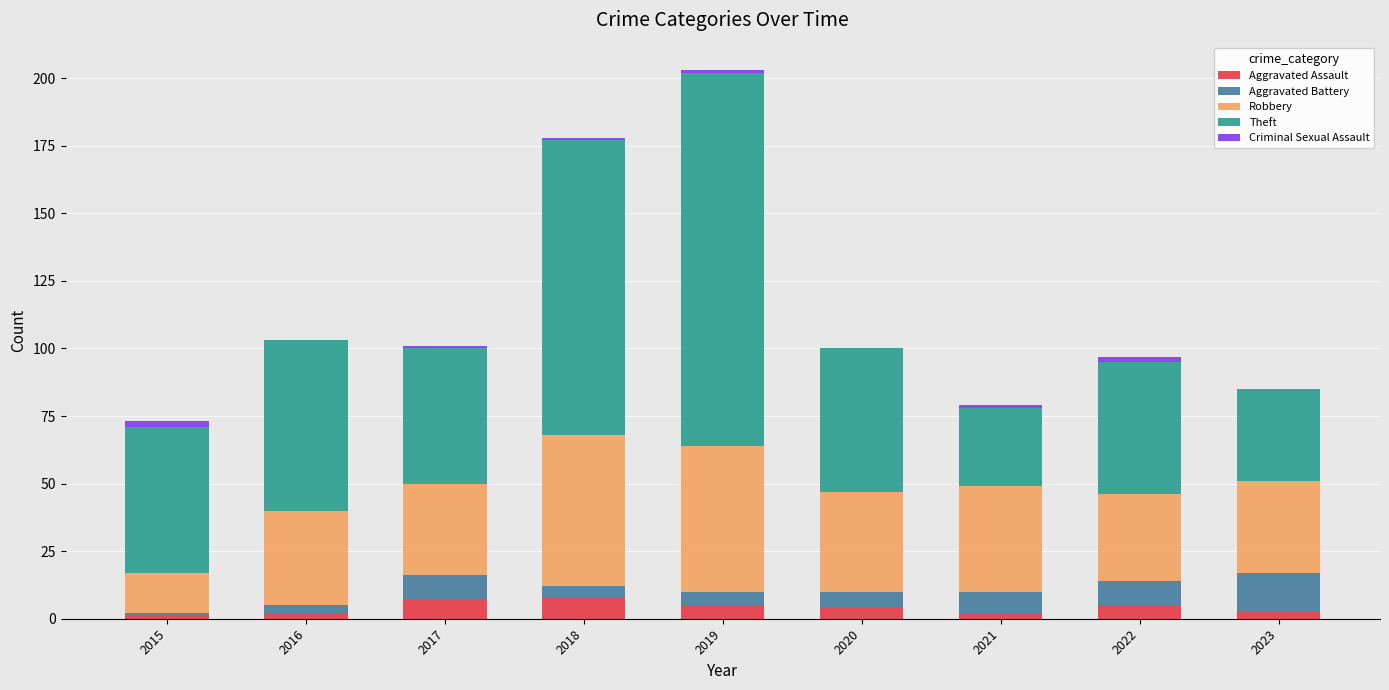

Count the number of categories in the chart.

9